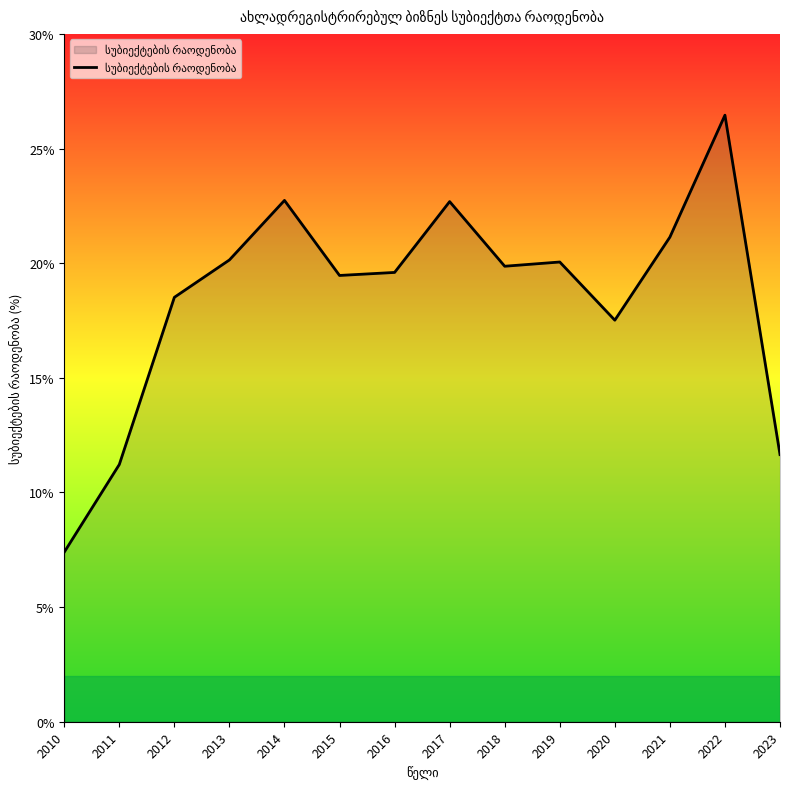

What is the maximum value shown in the chart?

26.5